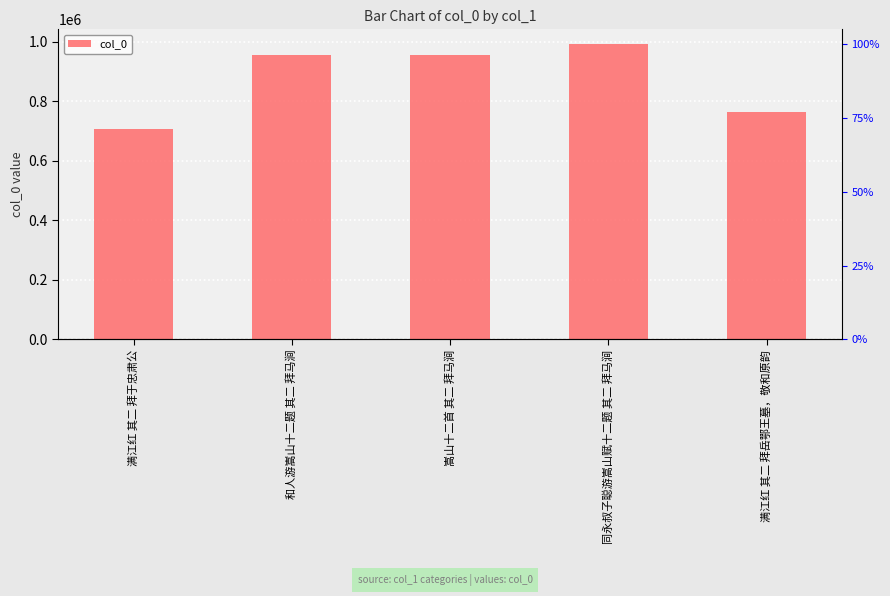

How many distinct data groups are displayed?

1